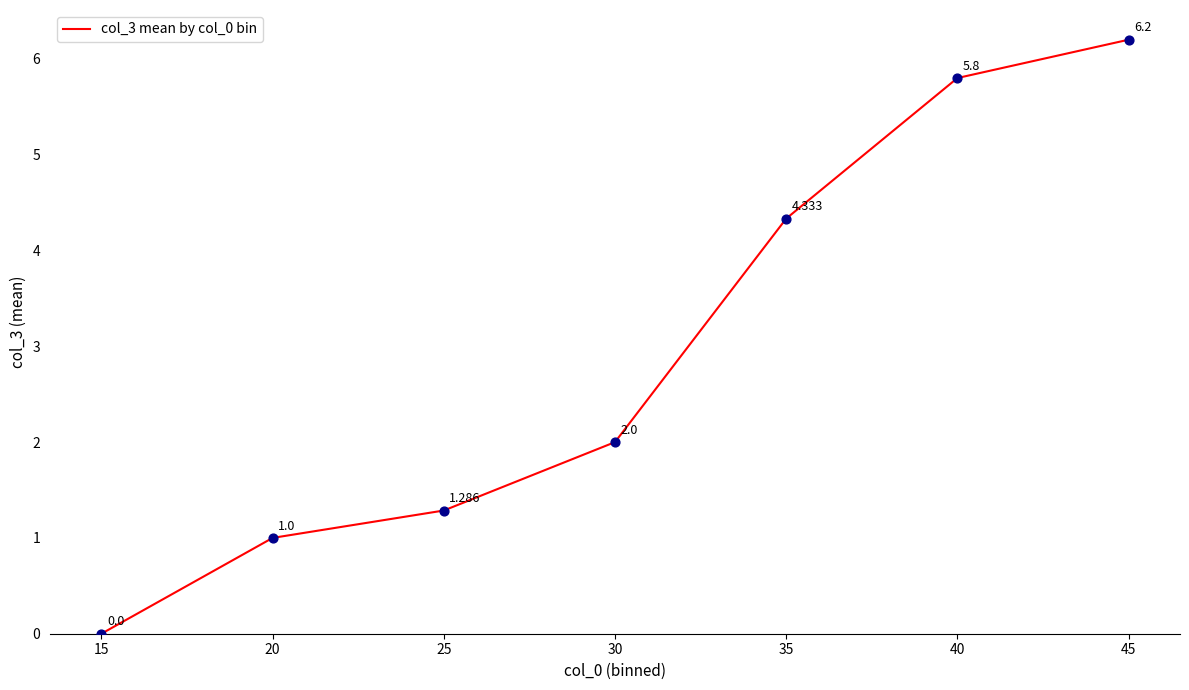

True or false: there are more than 1 points higher than both neighbors.

False